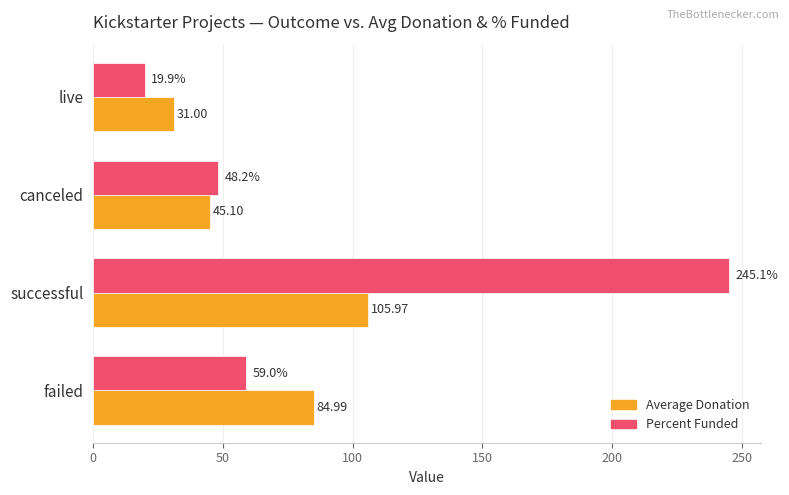

At which label is Percent Funded closest to 132?

failed